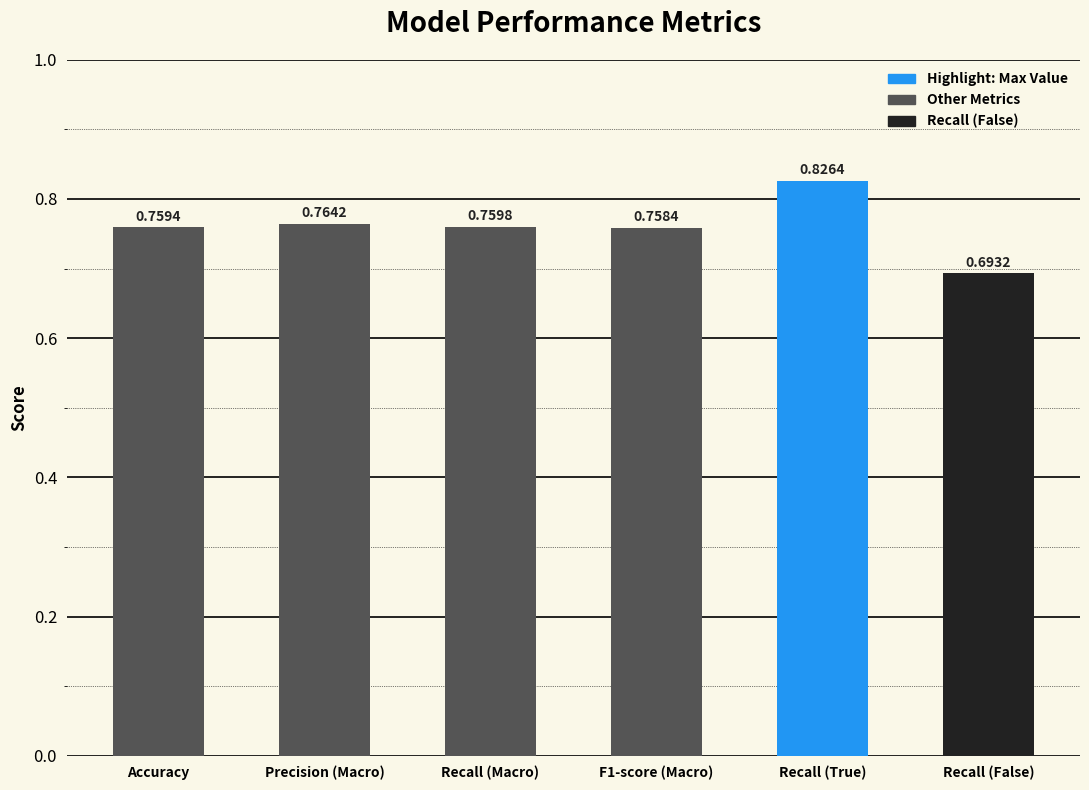

Are the bars horizontal?

No